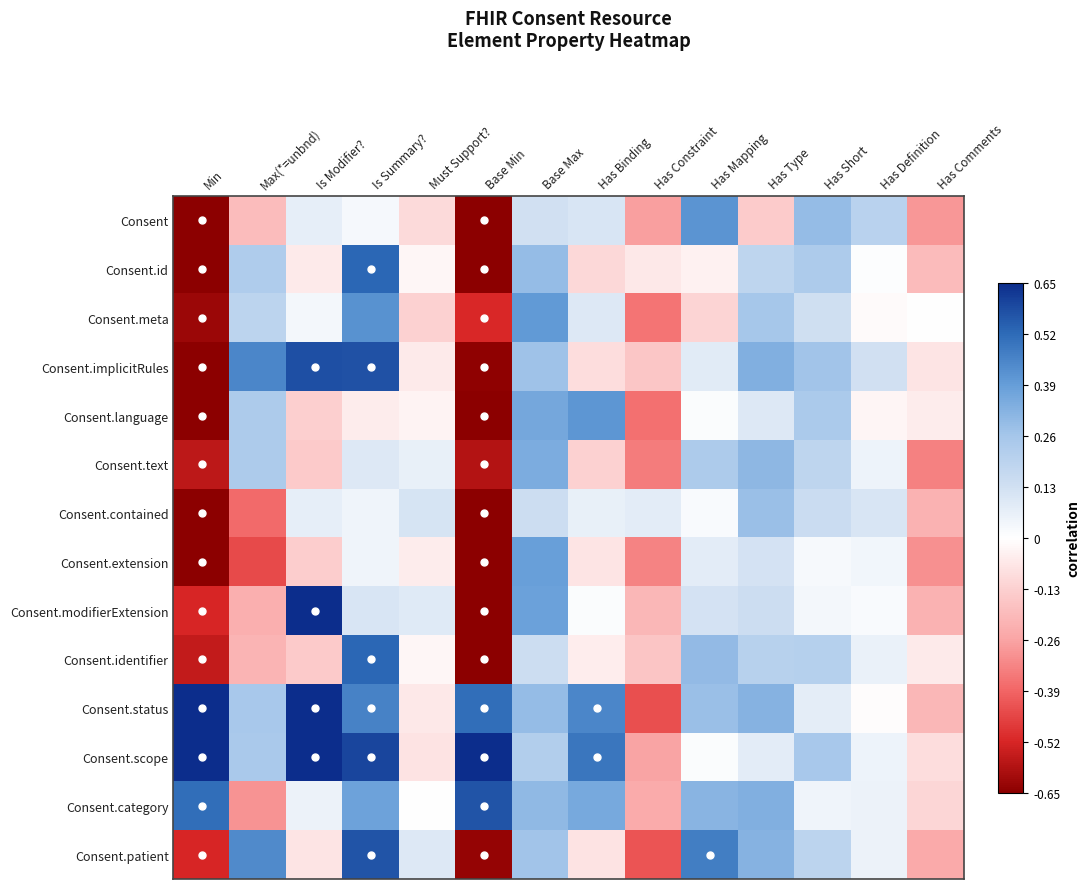

Reading right to left, transcribe all the data shown in this chart.

Consent: Has Comments=-0.3	Has Definition=0.2	Has Short=0.3	Has Type=-0.1	Has Mapping=0.4	Has Constraint=-0.3	Has Binding=0.1	Base Max=0.1	Base Min=-0.7	Must Support?=-0.1	Is Summary?=0.0	Is Modifier?=0.1	Max(*=unbnd)=-0.2	Min=-0.7
Consent.id: Has Comments=-0.2	Has Definition=0.0	Has Short=0.2	Has Type=0.2	Has Mapping=-0.0	Has Constraint=-0.1	Has Binding=-0.1	Base Max=0.3	Base Min=-0.7	Must Support?=-0.0	Is Summary?=0.5	Is Modifier?=-0.1	Max(*=unbnd)=0.2	Min=-0.7
Consent.meta: Has Comments=-0.0	Has Definition=-0.0	Has Short=0.1	Has Type=0.3	Has Mapping=-0.1	Has Constraint=-0.4	Has Binding=0.1	Base Max=0.4	Base Min=-0.5	Must Support?=-0.1	Is Summary?=0.4	Is Modifier?=0.0	Max(*=unbnd)=0.2	Min=-0.6
Consent.implicitRules: Has Comments=-0.1	Has Definition=0.1	Has Short=0.3	Has Type=0.3	Has Mapping=0.1	Has Constraint=-0.2	Has Binding=-0.1	Base Max=0.3	Base Min=-0.6	Must Support?=-0.1	Is Summary?=0.6	Is Modifier?=0.6	Max(*=unbnd)=0.4	Min=-0.7
Consent.language: Has Comments=-0.1	Has Definition=-0.0	Has Short=0.2	Has Type=0.1	Has Mapping=0.0	Has Constraint=-0.4	Has Binding=0.4	Base Max=0.4	Base Min=-0.7	Must Support?=-0.0	Is Summary?=-0.1	Is Modifier?=-0.1	Max(*=unbnd)=0.2	Min=-0.7
Consent.text: Has Comments=-0.3	Has Definition=0.0	Has Short=0.2	Has Type=0.3	Has Mapping=0.2	Has Constraint=-0.3	Has Binding=-0.1	Base Max=0.3	Base Min=-0.6	Must Support?=0.1	Is Summary?=0.1	Is Modifier?=-0.1	Max(*=unbnd)=0.2	Min=-0.6
Consent.contained: Has Comments=-0.2	Has Definition=0.1	Has Short=0.1	Has Type=0.3	Has Mapping=0.0	Has Constraint=0.1	Has Binding=0.1	Base Max=0.1	Base Min=-0.7	Must Support?=0.1	Is Summary?=0.0	Is Modifier?=0.1	Max(*=unbnd)=-0.4	Min=-0.7
Consent.extension: Has Comments=-0.3	Has Definition=0.0	Has Short=0.0	Has Type=0.1	Has Mapping=0.1	Has Constraint=-0.3	Has Binding=-0.1	Base Max=0.4	Base Min=-0.6	Must Support?=-0.1	Is Summary?=0.0	Is Modifier?=-0.1	Max(*=unbnd)=-0.4	Min=-0.7
Consent.modifierExtension: Has Comments=-0.2	Has Definition=0.0	Has Short=0.0	Has Type=0.1	Has Mapping=0.1	Has Constraint=-0.2	Has Binding=0.0	Base Max=0.4	Base Min=-0.7	Must Support?=0.1	Is Summary?=0.1	Is Modifier?=0.7	Max(*=unbnd)=-0.2	Min=-0.5
Consent.identifier: Has Comments=-0.1	Has Definition=0.1	Has Short=0.2	Has Type=0.2	Has Mapping=0.3	Has Constraint=-0.2	Has Binding=-0.0	Base Max=0.1	Base Min=-0.7	Must Support?=-0.0	Is Summary?=0.5	Is Modifier?=-0.1	Max(*=unbnd)=-0.2	Min=-0.6
Consent.status: Has Comments=-0.2	Has Definition=-0.0	Has Short=0.1	Has Type=0.3	Has Mapping=0.3	Has Constraint=-0.4	Has Binding=0.5	Base Max=0.3	Base Min=0.5	Must Support?=-0.1	Is Summary?=0.5	Is Modifier?=0.6	Max(*=unbnd)=0.3	Min=0.7
Consent.scope: Has Comments=-0.1	Has Definition=0.0	Has Short=0.3	Has Type=0.1	Has Mapping=0.0	Has Constraint=-0.3	Has Binding=0.5	Base Max=0.2	Base Min=0.7	Must Support?=-0.1	Is Summary?=0.6	Is Modifier?=0.7	Max(*=unbnd)=0.2	Min=0.7
Consent.category: Has Comments=-0.1	Has Definition=0.1	Has Short=0.0	Has Type=0.3	Has Mapping=0.3	Has Constraint=-0.2	Has Binding=0.4	Base Max=0.3	Base Min=0.6	Must Support?=0.0	Is Summary?=0.4	Is Modifier?=0.1	Max(*=unbnd)=-0.3	Min=0.5
Consent.patient: Has Comments=-0.2	Has Definition=0.1	Has Short=0.2	Has Type=0.3	Has Mapping=0.5	Has Constraint=-0.4	Has Binding=-0.1	Base Max=0.3	Base Min=-0.6	Must Support?=0.1	Is Summary?=0.6	Is Modifier?=-0.1	Max(*=unbnd)=0.4	Min=-0.5